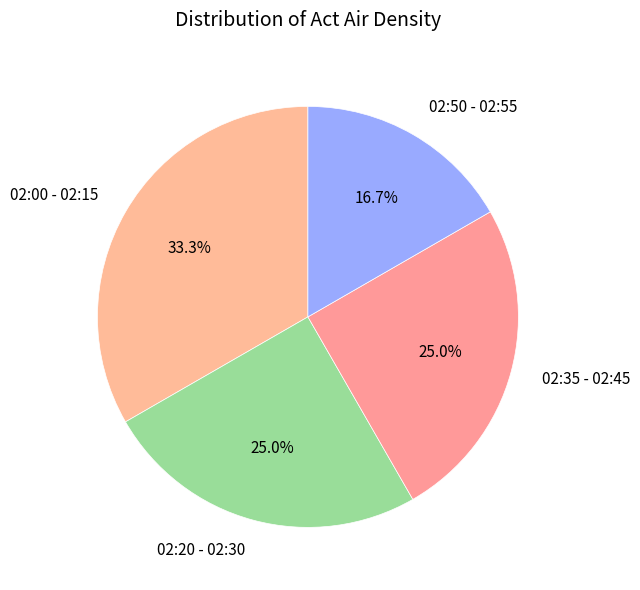

To the nearest percent, what is the average slice percentage?

25%